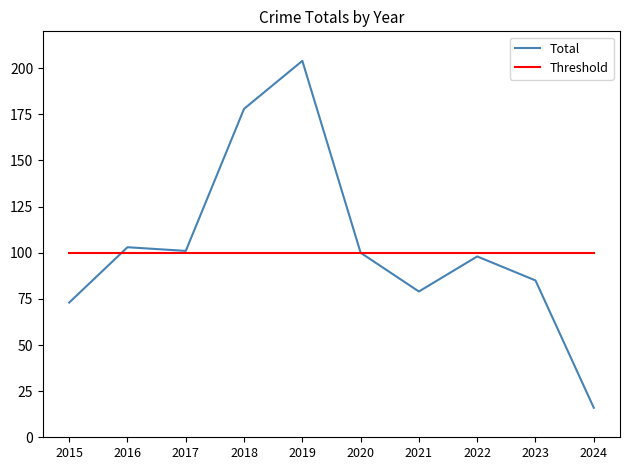

Between 2019 and 2020, which series saw the biggest shift?

Total